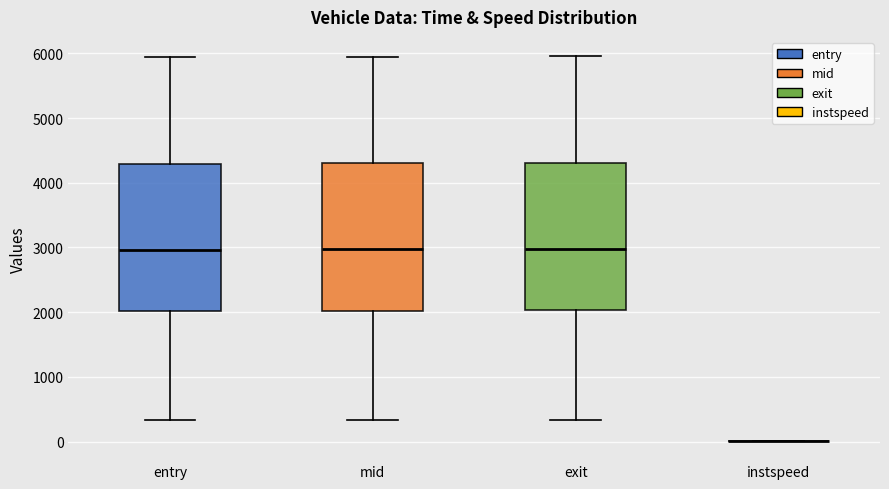

Reading left to right, transcribe this box plot: for each box, give where its median line is, the range the box spans, and where its two whiskers end, as read against the y-axis. The values are not printed on the chart, so give them approximately, as read against the axis.

entry: median 3000, box 2000 to 4300, whiskers 300 to 5900
mid: median 3000, box 2000 to 4300, whiskers 300 to 6000
exit: median 3000, box 2000 to 4300, whiskers 300 to 6000
instspeed: box collapsed to a line at 0, whiskers 0 to 0